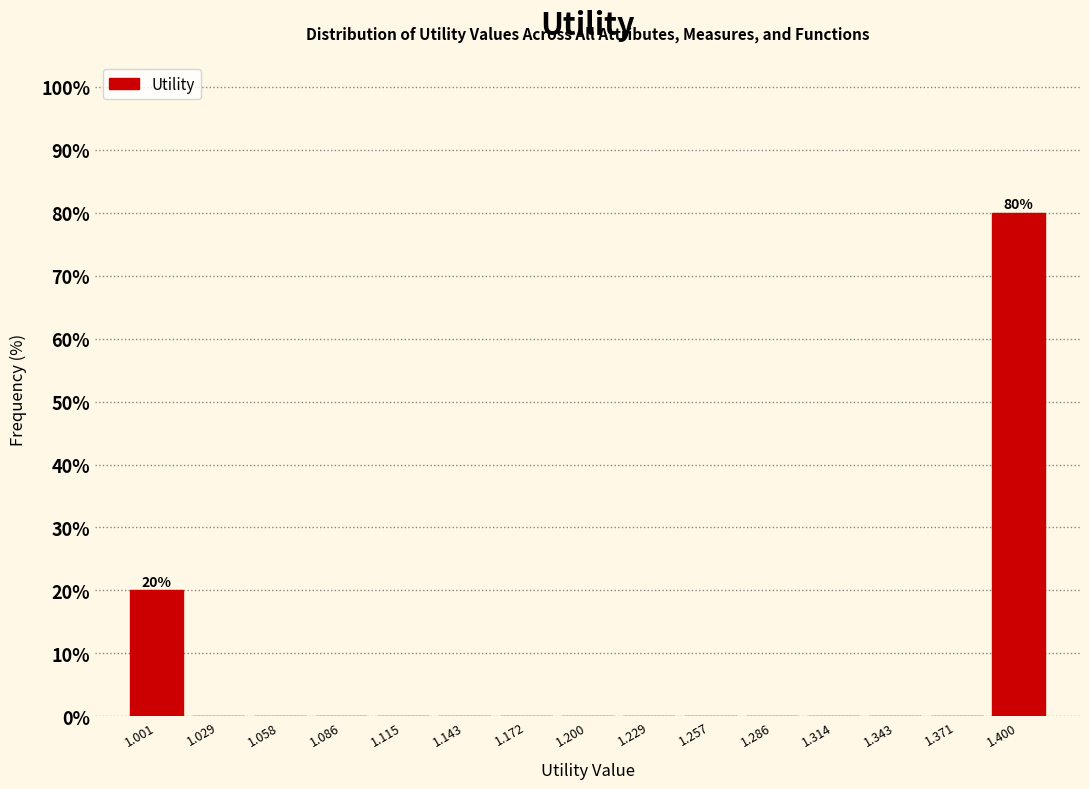

Which range on the x-axis has the tallest bar?

1.385 to 1.415